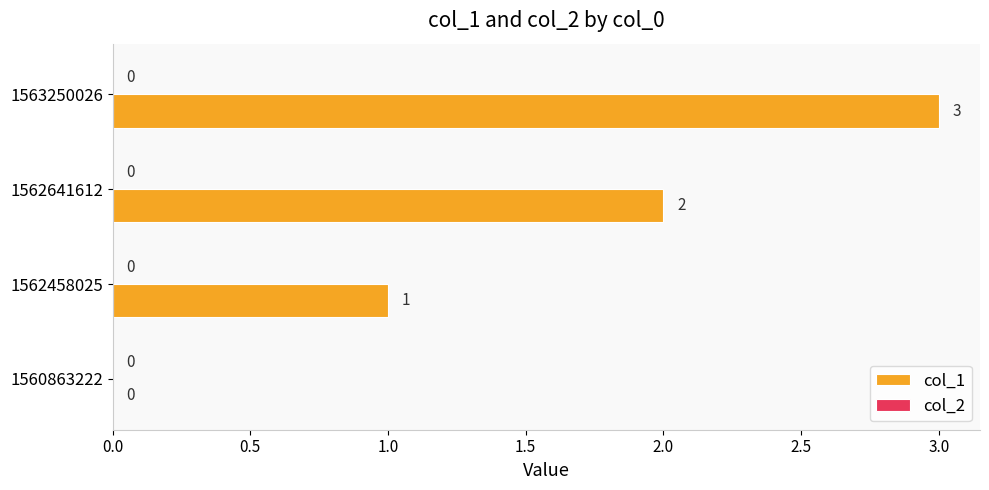

The value at 1562458025 is 1. True or false?

True